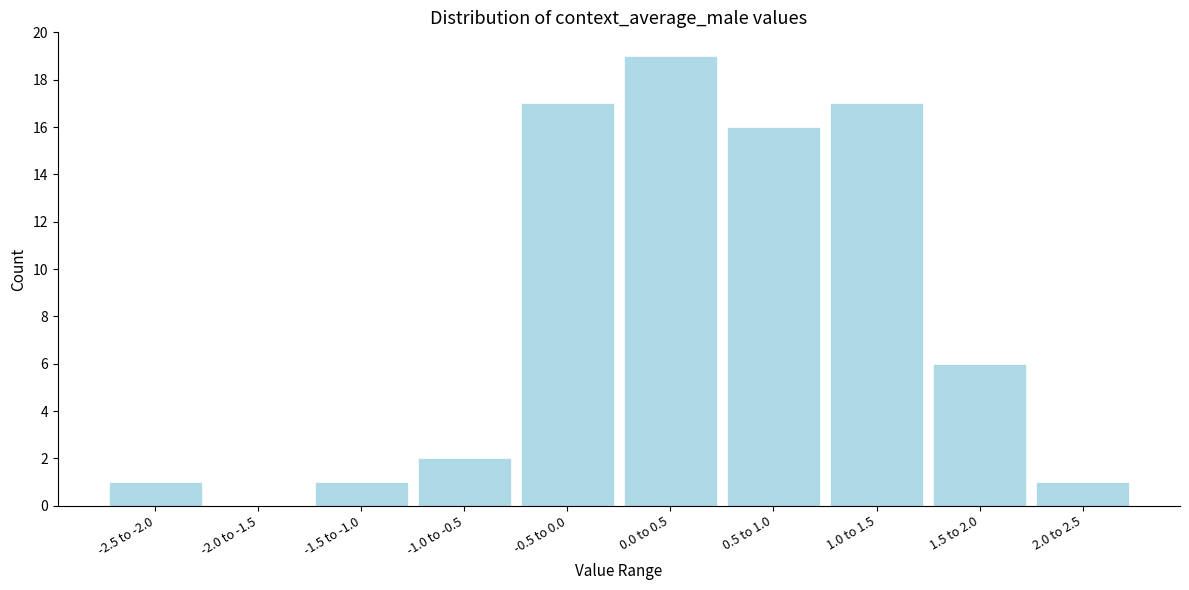

Reading left to right, what are all the values shown in this chart?

-2.5 to -2.0=1	-2.0 to -1.5=0	-1.5 to -1.0=1	-1.0 to -0.5=2	-0.5 to 0.0=17	0.0 to 0.5=19	0.5 to 1.0=16	1.0 to 1.5=17	1.5 to 2.0=6	2.0 to 2.5=1